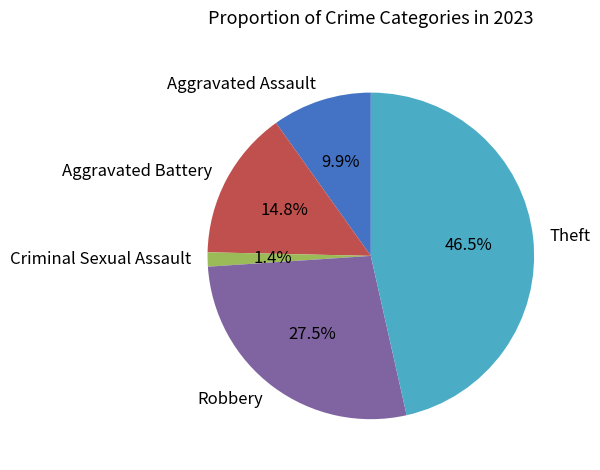

Does Robbery account for over 50% of the chart?

No